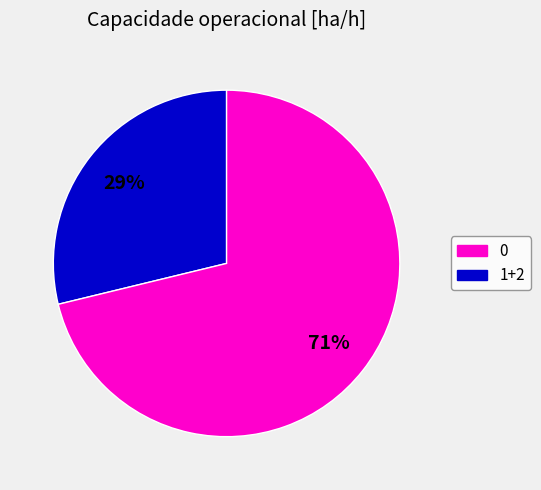

To the nearest percent, what is the difference between the largest and smallest slice percentages?

42%